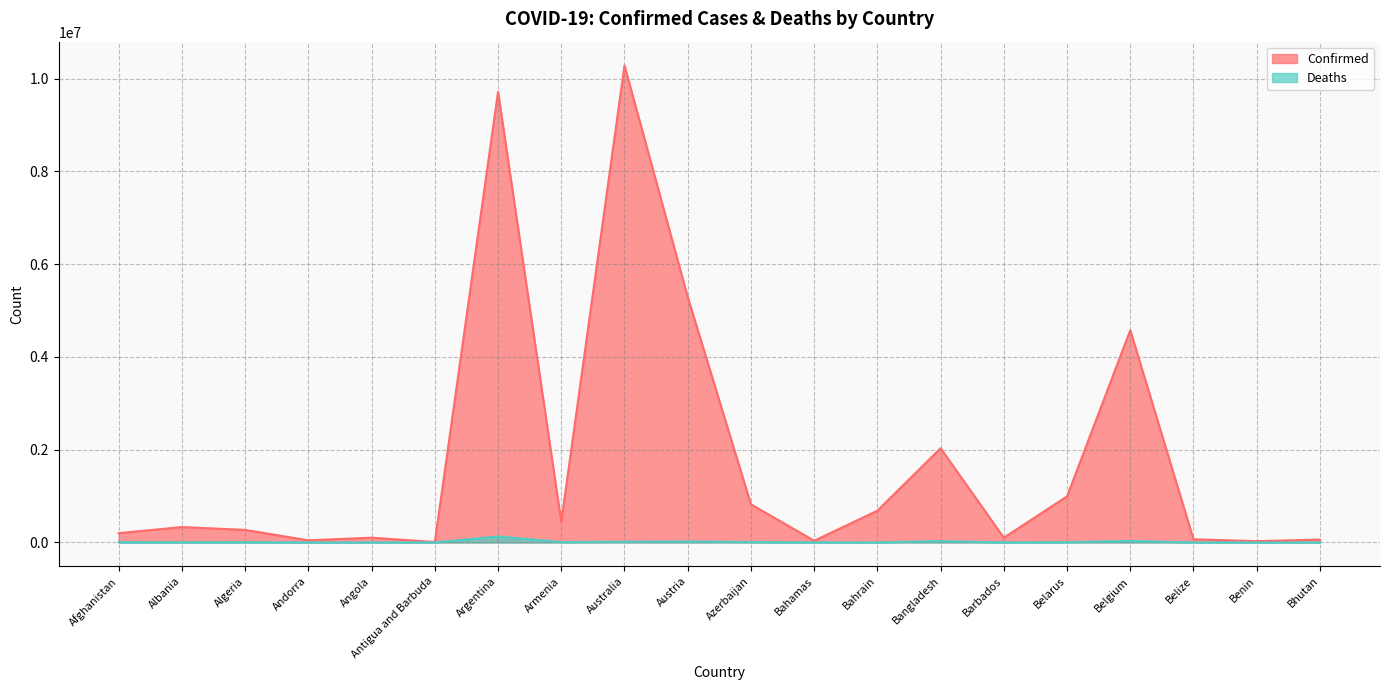

True or false: Confirmed and Deaths cross at least once.

False